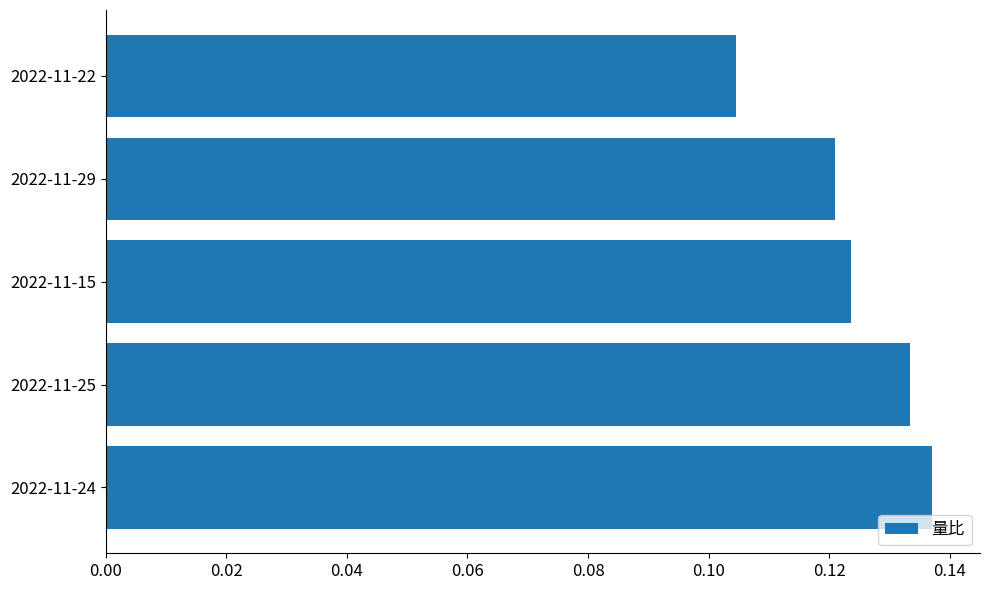

True or false: the data shows 0.2 at 2022-11-29.

False